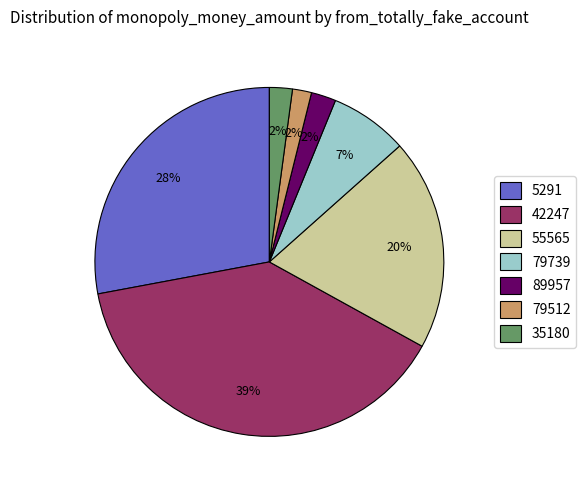

To the nearest percent, what is the difference between the 35180 and 79739 slice percentages?

5%